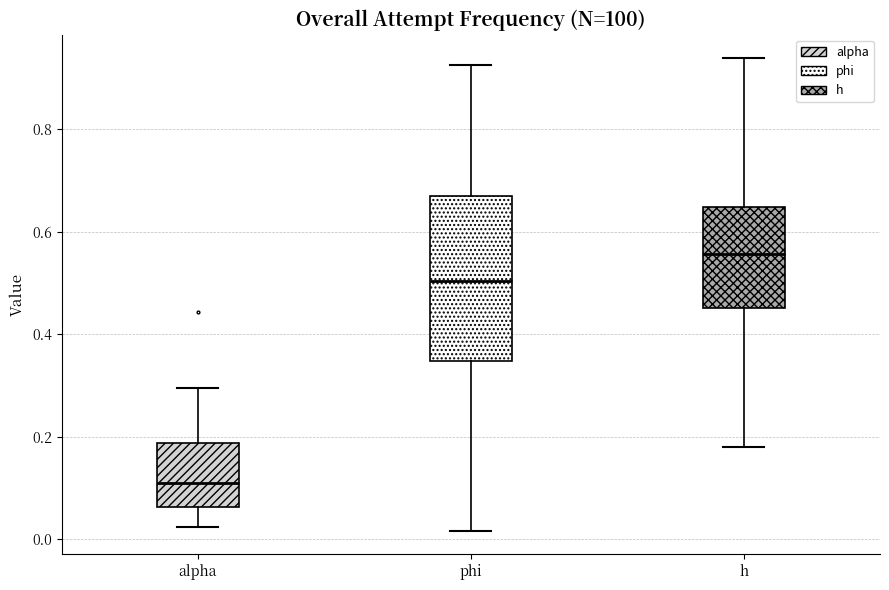

Which box is the tallest, from its lower edge to its upper edge?

phi